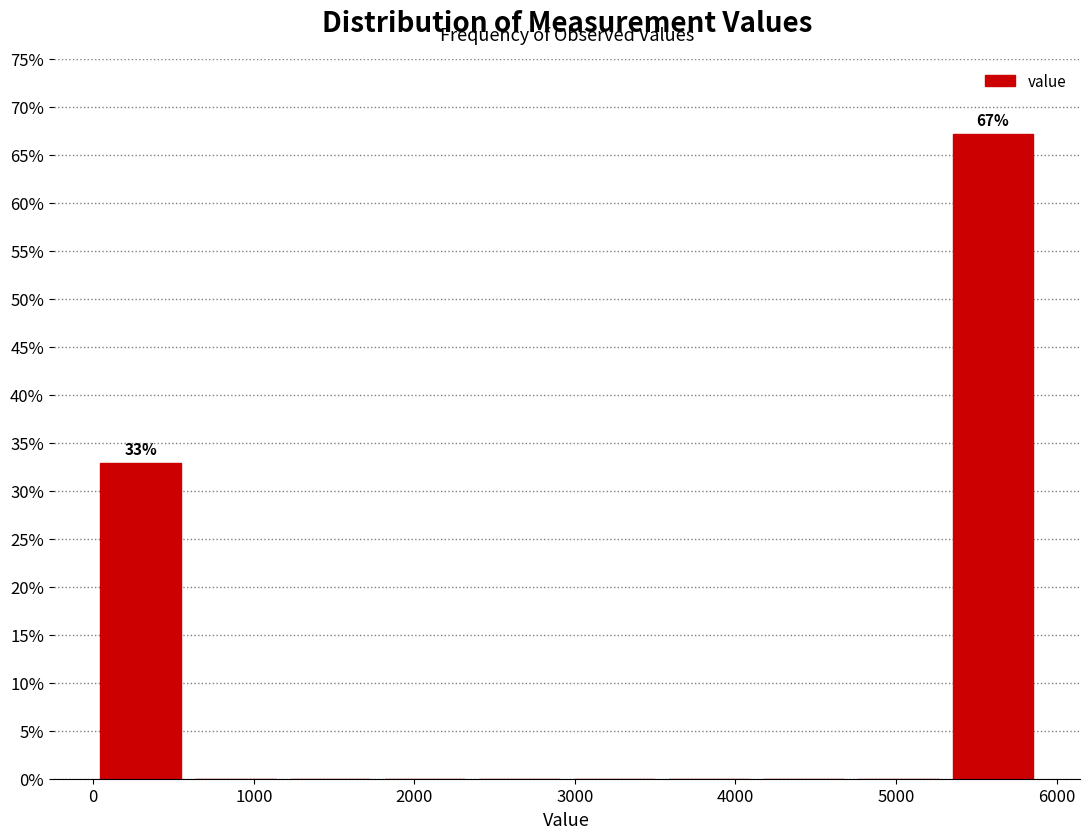

Over which range of the x-axis is the bar tallest?

5310 to 5900